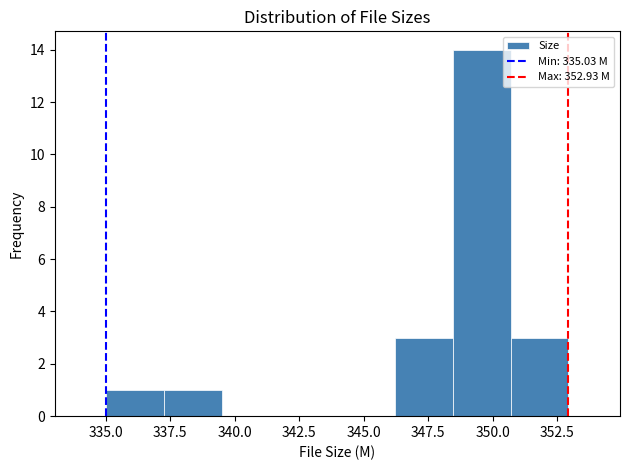

Reading left to right, transcribe this chart: for each bar, give the range it covers on the x-axis and its height. Neither the bar edges nor the heights are printed on the chart, so give them approximately, as read against the axes.

335.0 to 337.5: 1
337.5 to 339.5: 1
339.5 to 341.5: 0
341.5 to 344.0: 0
344.0 to 346.0: 0
346.0 to 348.5: 3
348.5 to 350.5: 14
350.5 to 353.0: 3